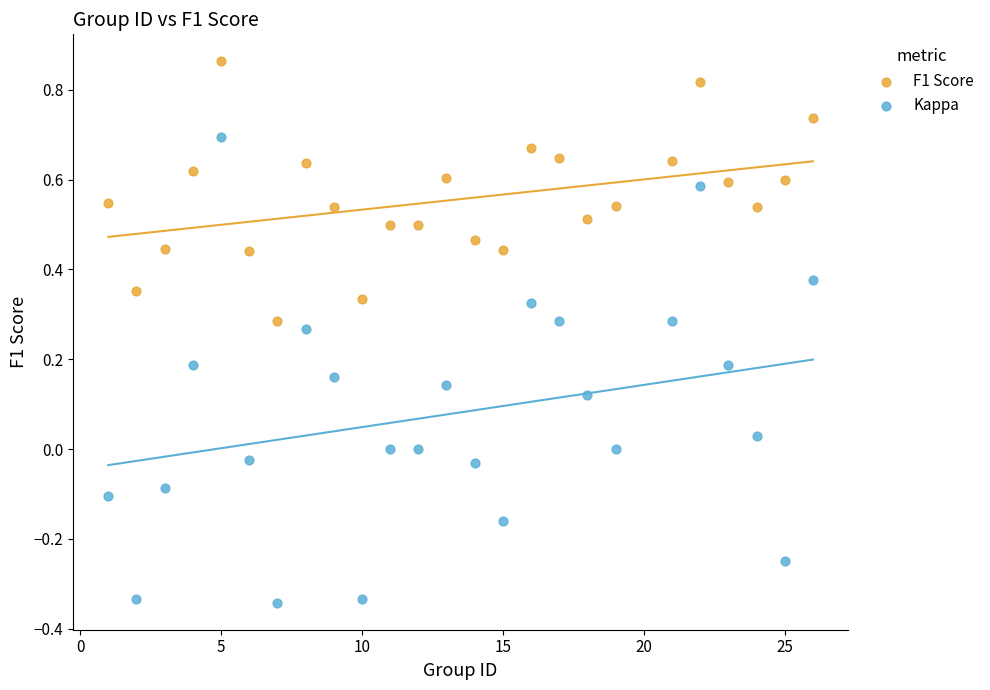

Which series contains the highest Y value?

F1 Score